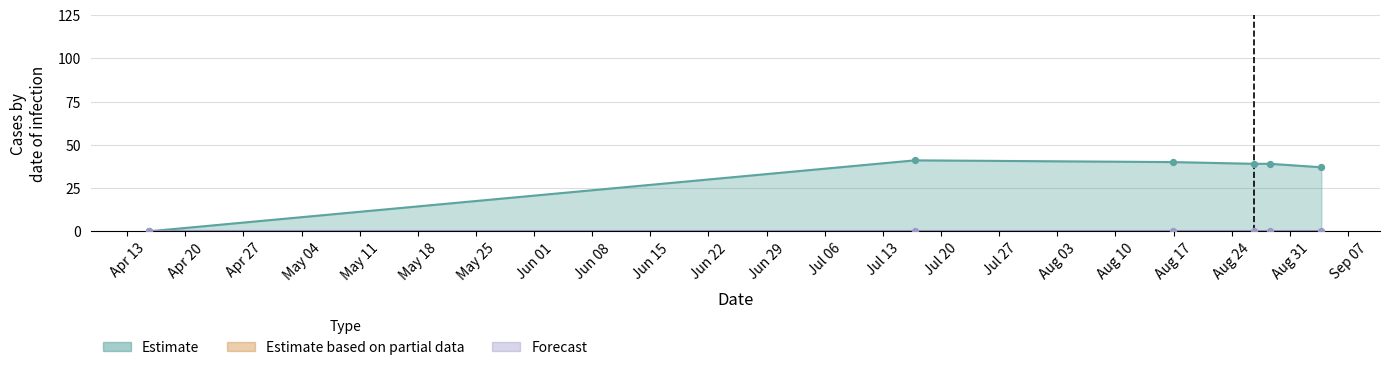

What is the ratio of the value at 1440774300 to the value at 1439766523?

1.0